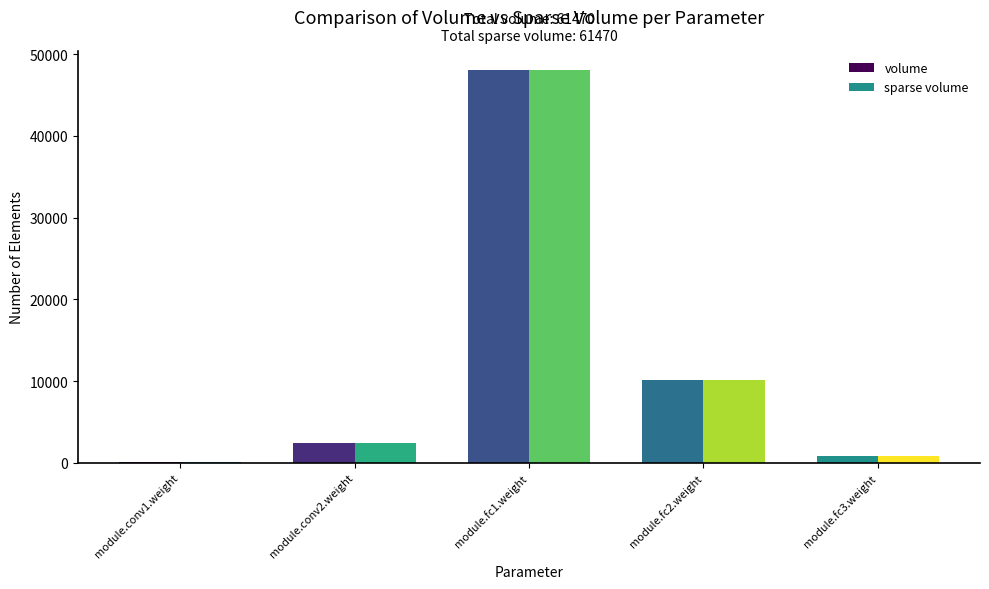

Reading left to right, extract all data points from this chart.

volume: module.conv1.weight=150	module.conv2.weight=2400	module.fc1.weight=48000	module.fc2.weight=10080	module.fc3.weight=840
sparse volume: module.conv1.weight=150	module.conv2.weight=2400	module.fc1.weight=48000	module.fc2.weight=10080	module.fc3.weight=840